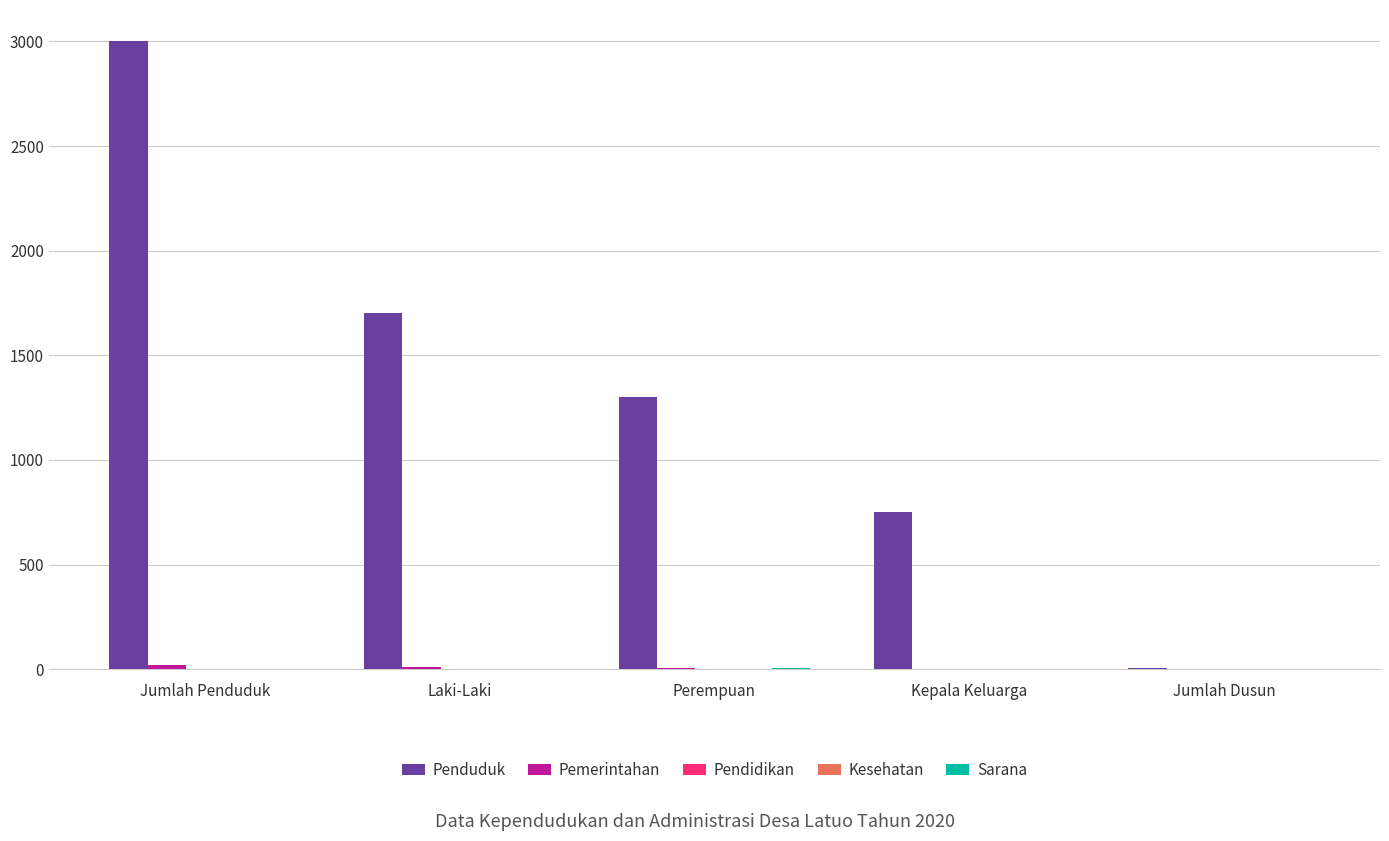

Which series has the largest total across all categories?

Penduduk